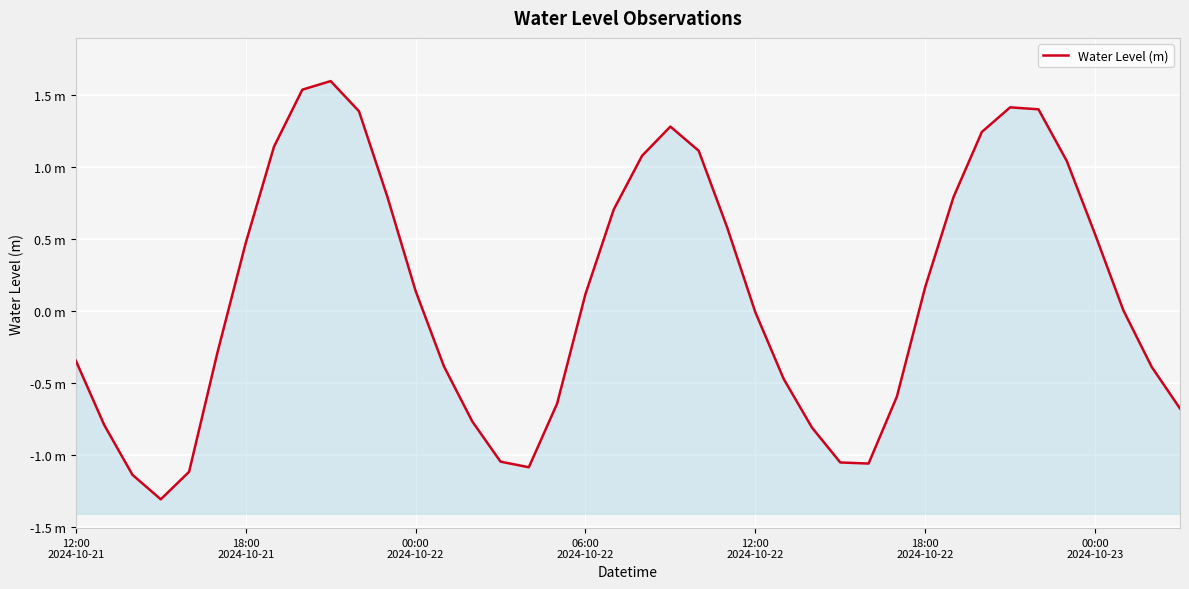

Read the value at 13.

-0.4